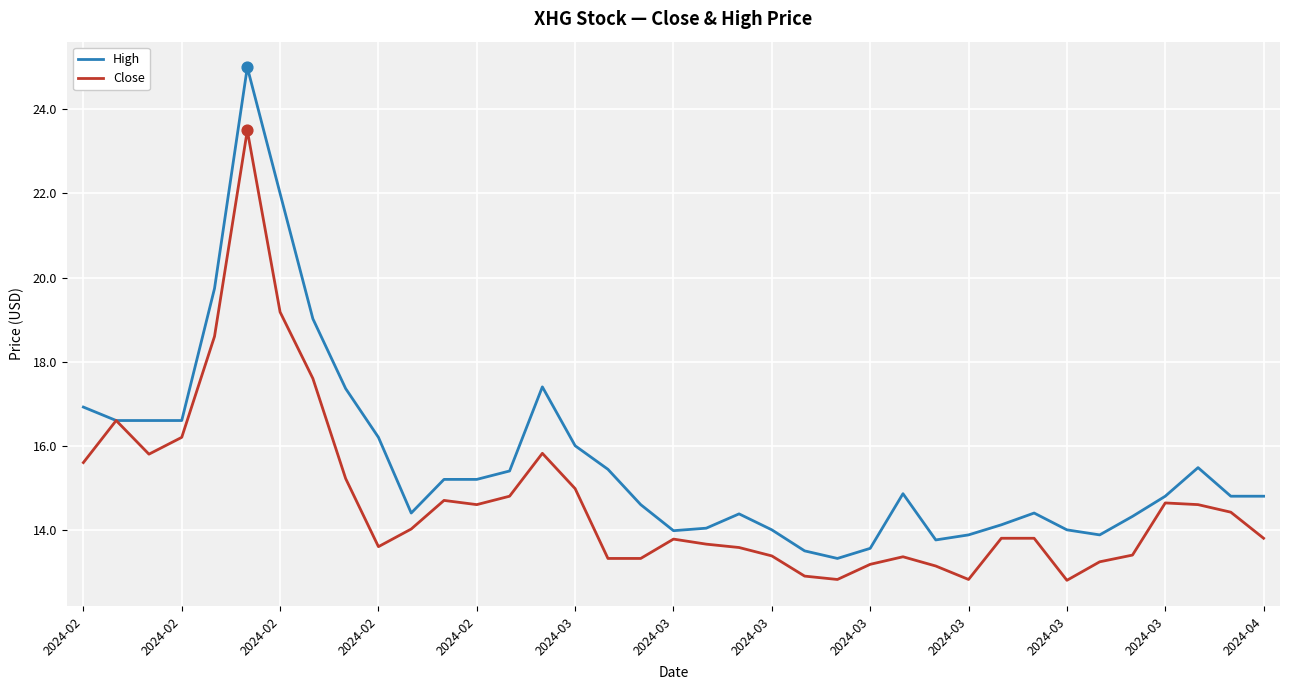

Rank the series by their maximum value, from highest to lowest.

High, Close